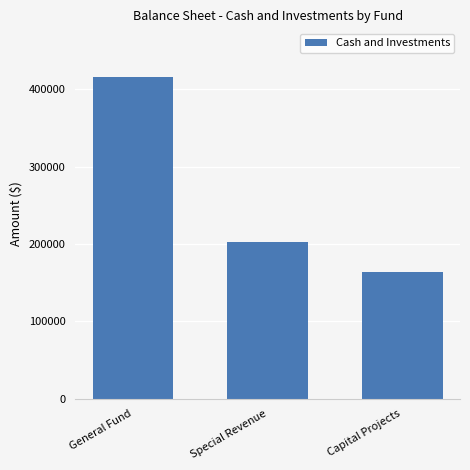

Does the chart contain stacked bars?

No